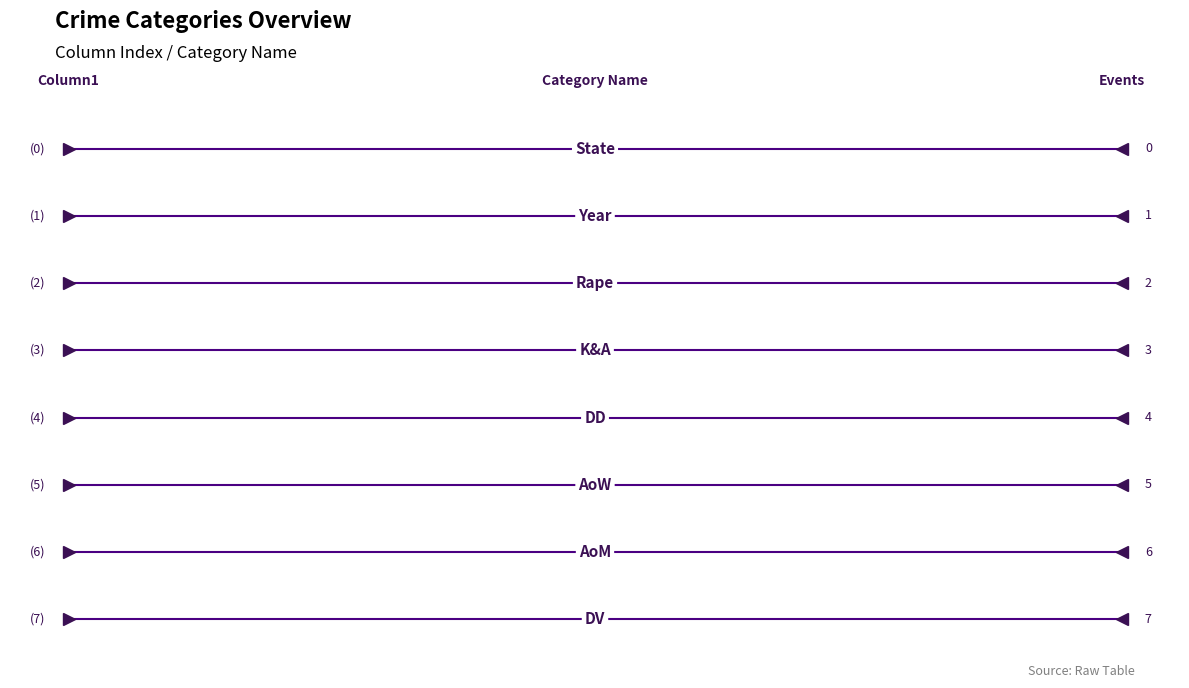

Which has a higher value, AoM or State?

AoM